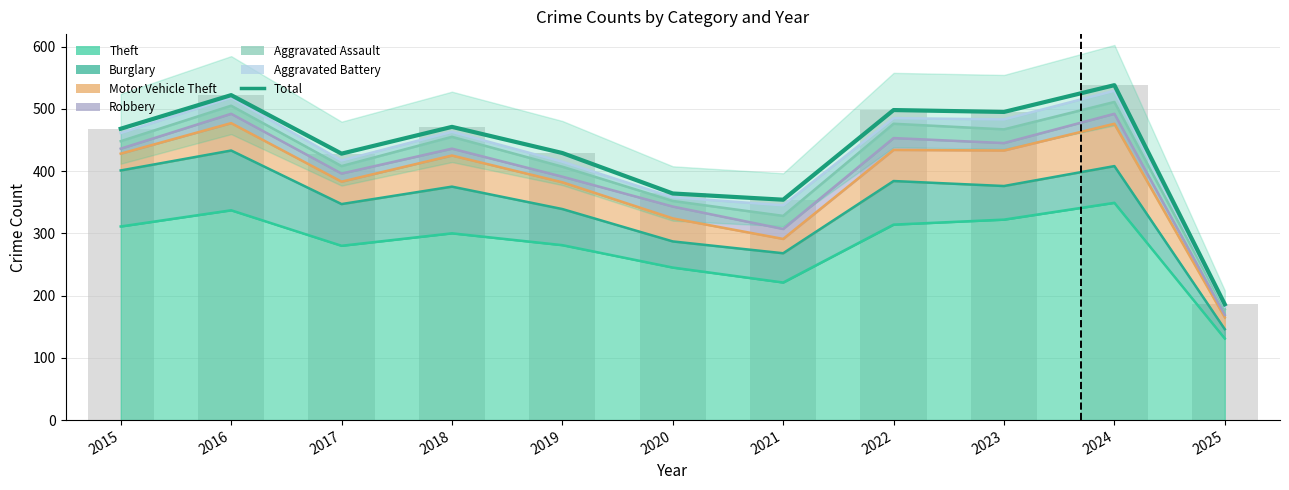

What is the difference between the maximum and minimum values?

352